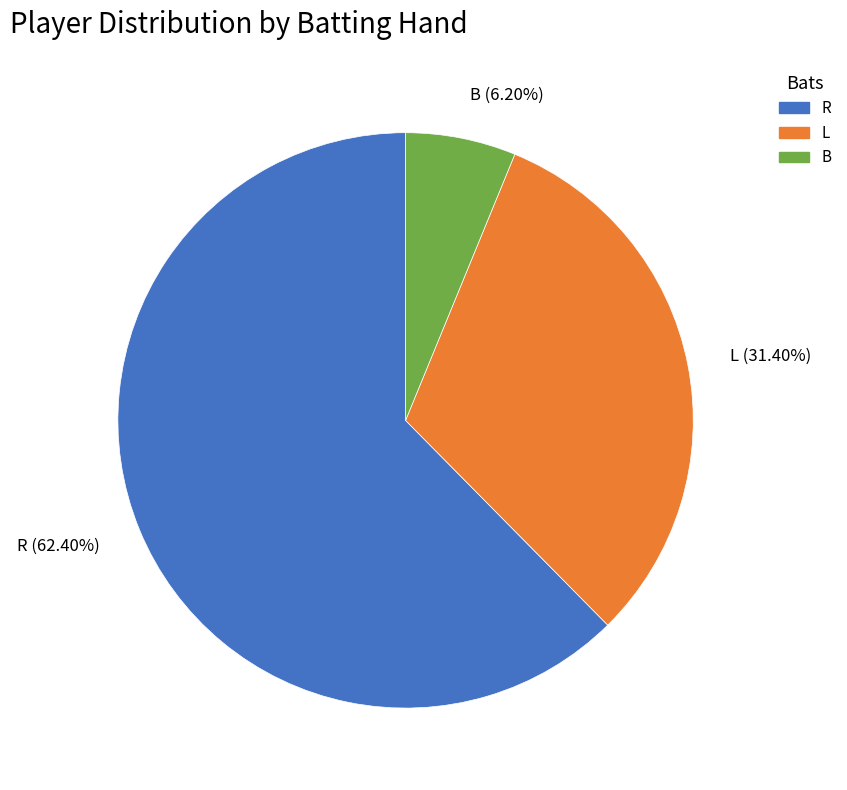

Does B account for over 50% of the chart?

No